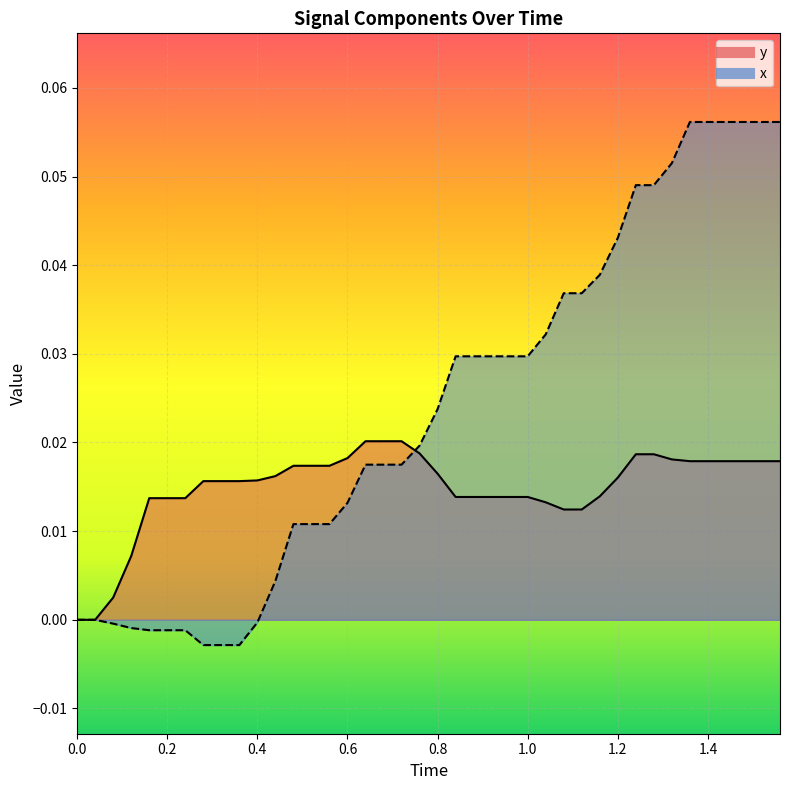

Is it true that y_line equals 0.0 at 38?

False